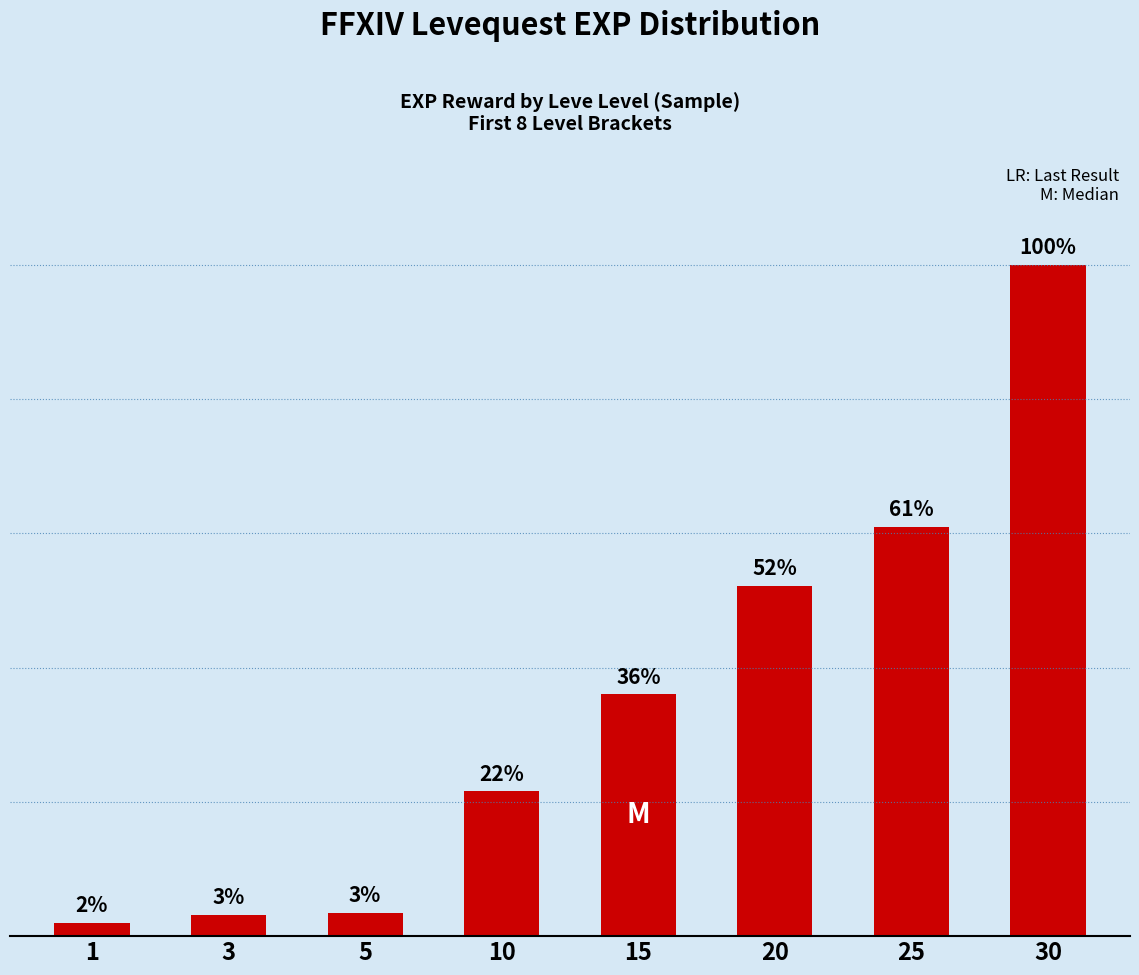

Does the chart contain any negative values?

No